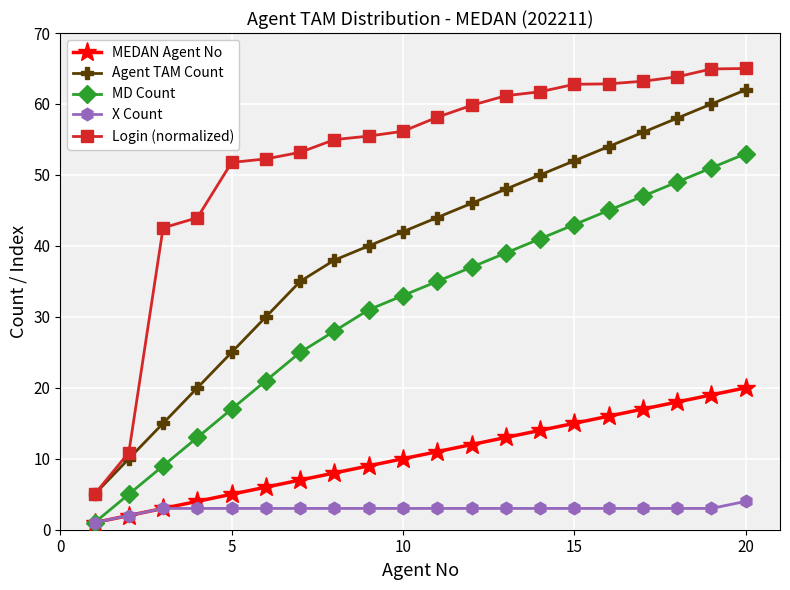

At how many categories does at least one series exceed 24?

18